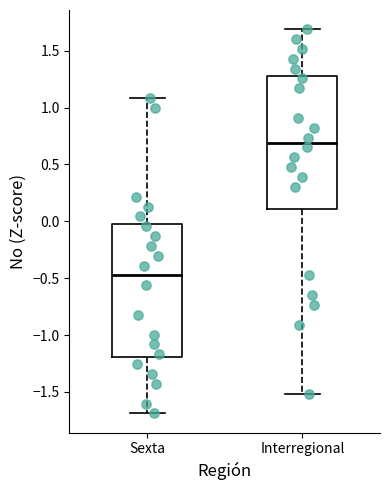

Reading left to right, read every box against the y-axis: the position of its median line, the range the box covers, and the ends of its whiskers. The values are not printed on the chart, so give them approximately, as read against the axis.

Sexta: median -0.5, box -1.2 to 0.0, whiskers -1.7 to 1.1
Interregional: median 0.7, box 0.1 to 1.3, whiskers -1.5 to 1.7